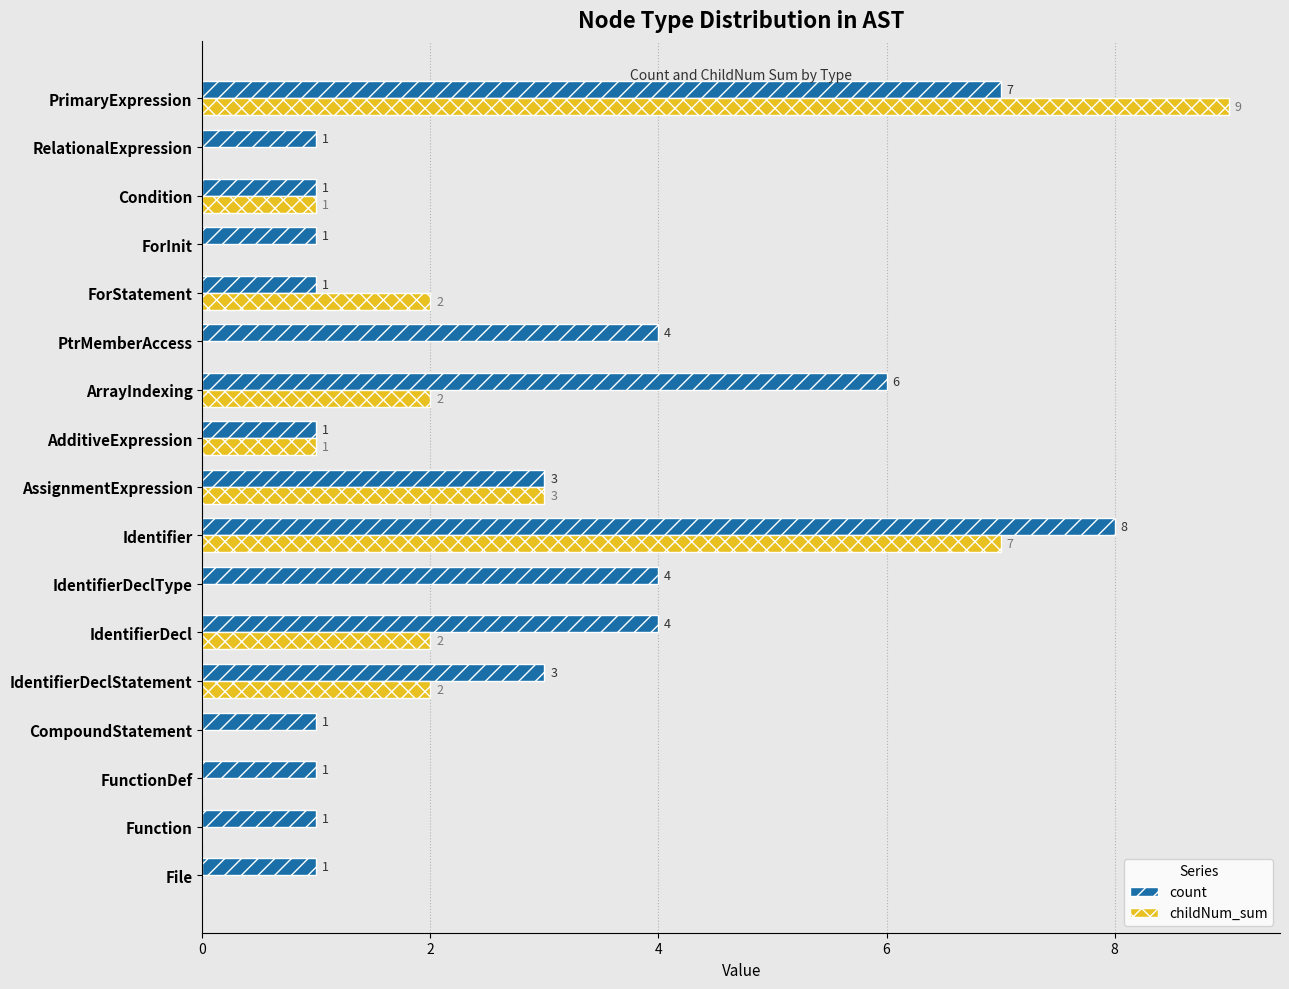

What is the sum of the count values at IdentifierDeclStatement and IdentifierDeclType?

7